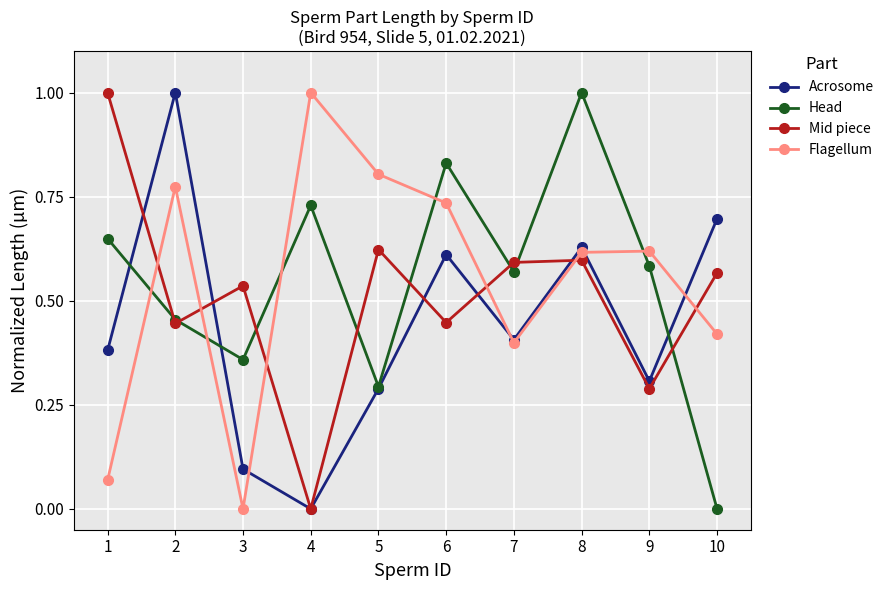

Rank the series at 6 from highest to lowest value.

Head, Flagellum, Acrosome, Mid piece